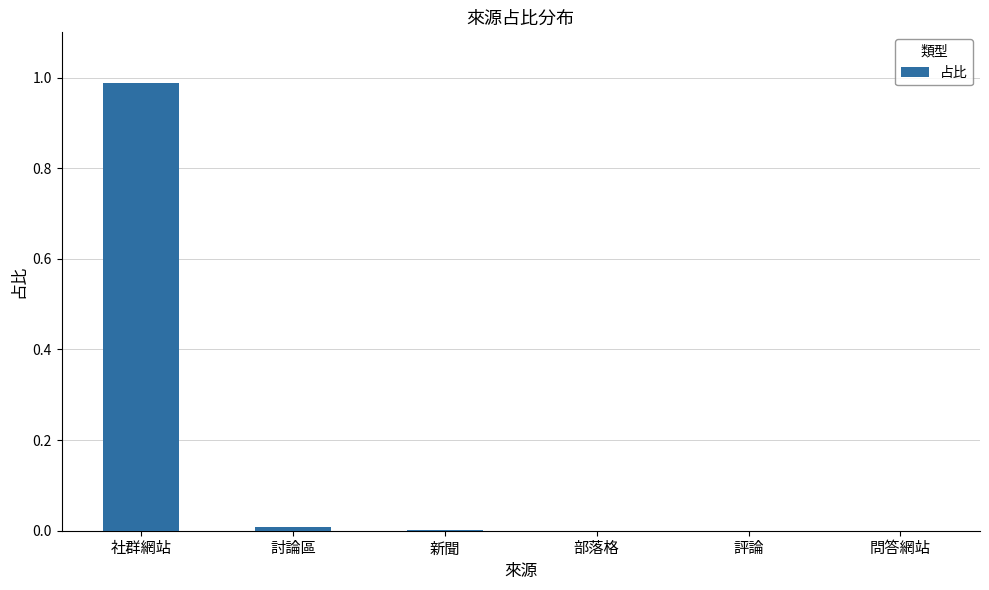

True or false: the data shows 0.0 at 新聞.

True